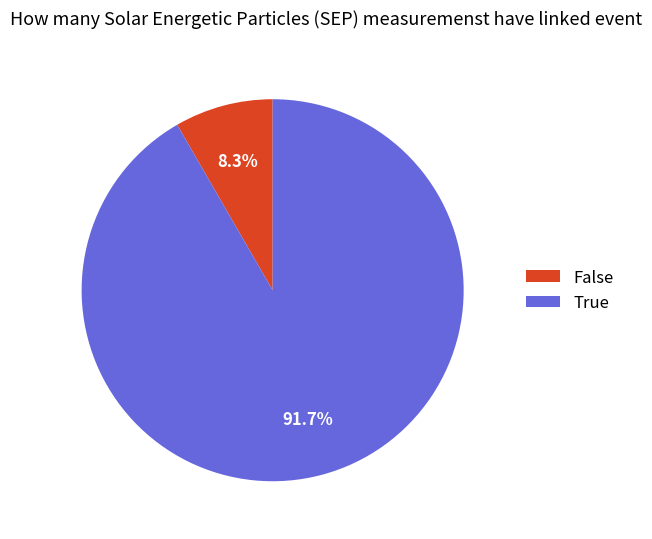

Is there any slice that represents more than half of the pie?

Yes